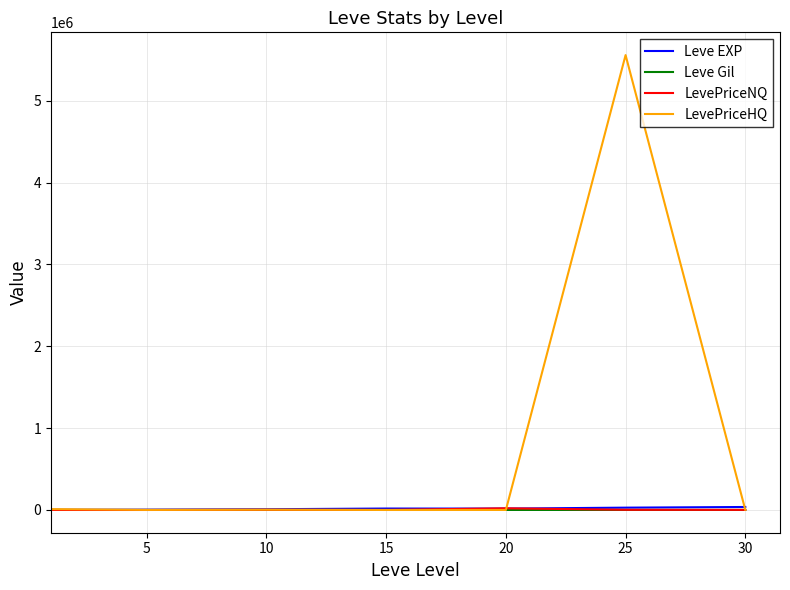

Which series has the largest range (max minus min)?

LevePriceHQ